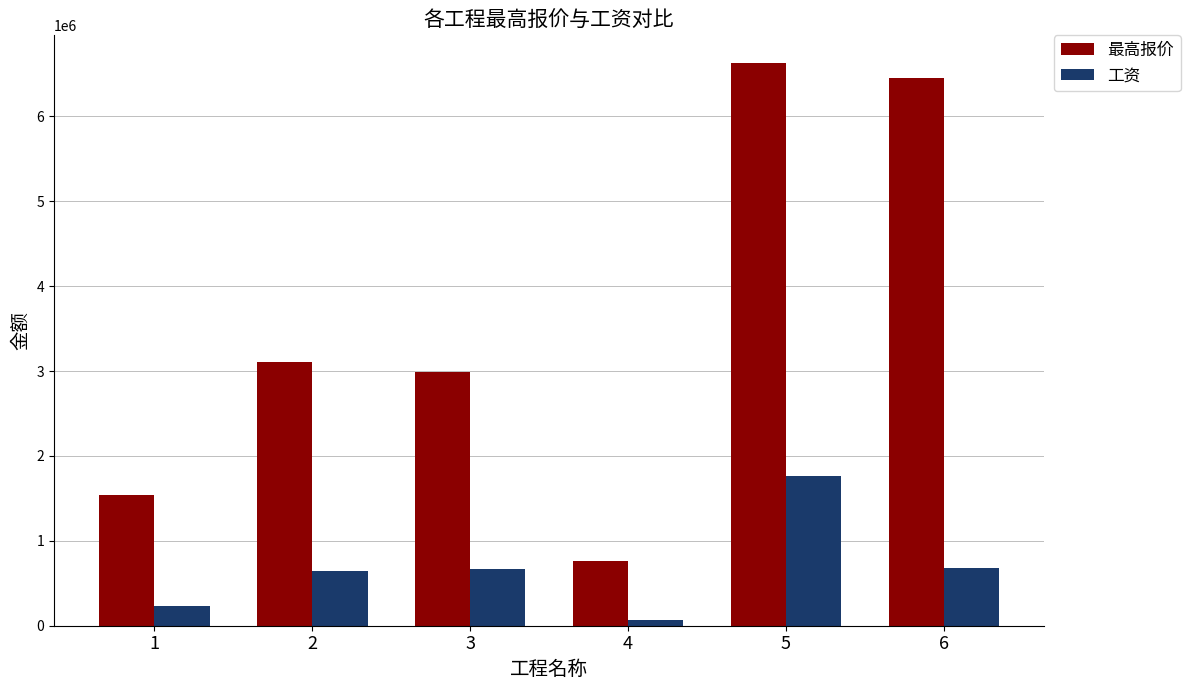

Which series has the widest spread of values?

最高报价